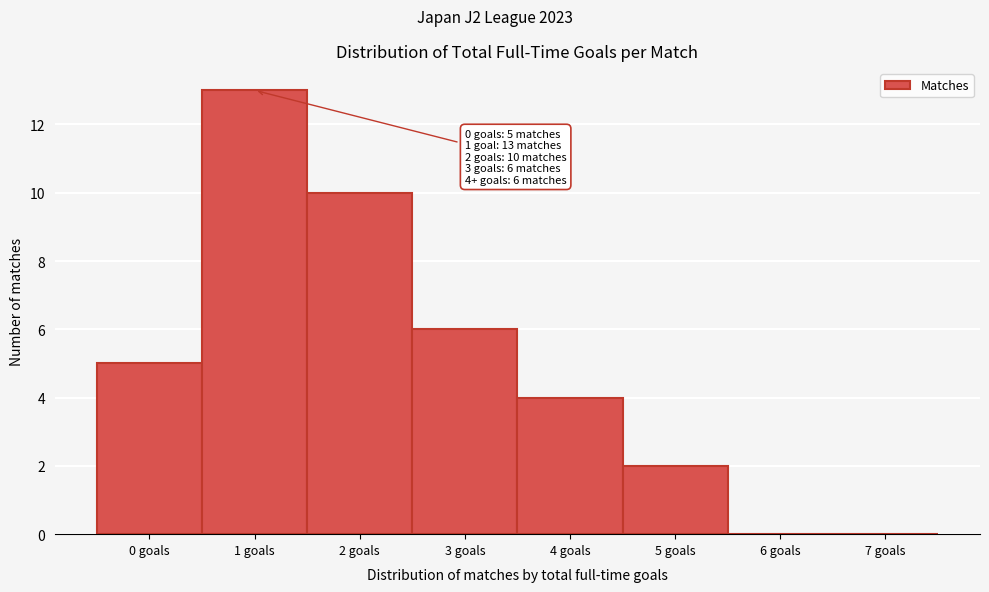

Reading left to right, transcribe all the data shown in this chart.

0 goals=5	1 goals=13	2 goals=10	3 goals=6	4 goals=4	5 goals=2	6 goals=0	7 goals=0